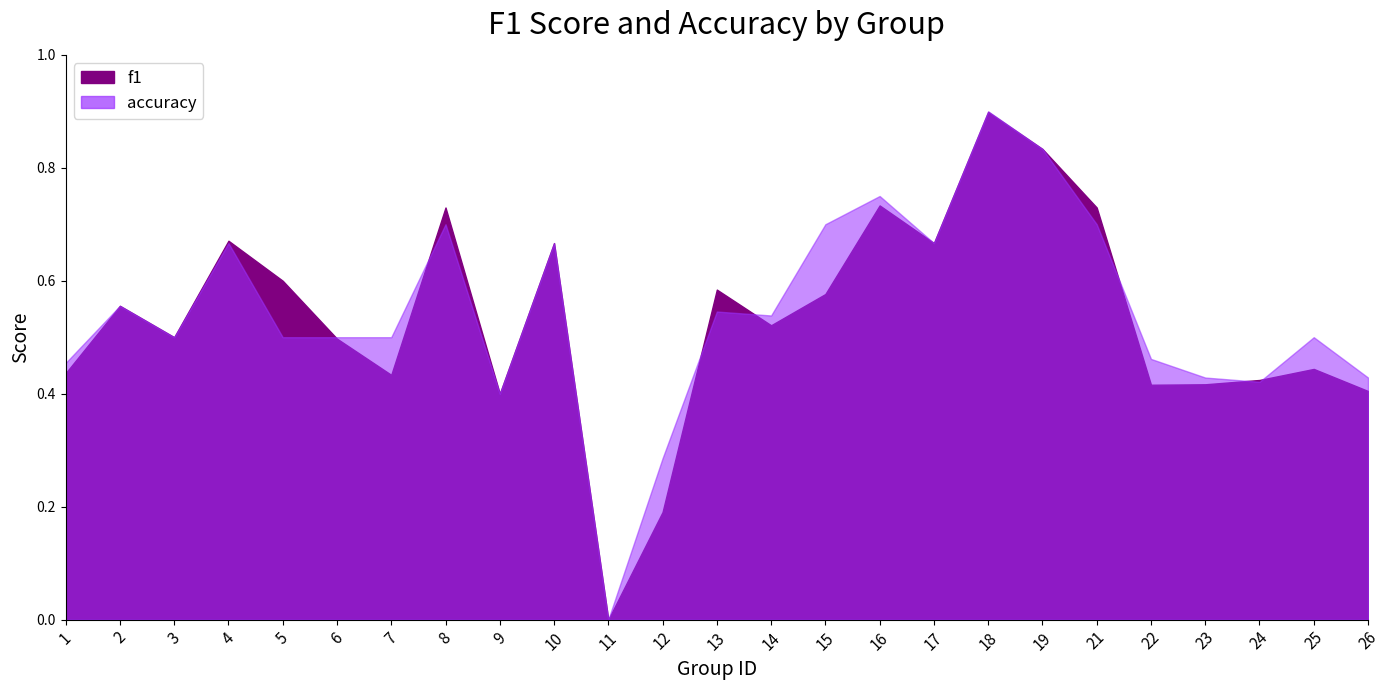

Reading left to right, extract all data points from this chart.

f1: 0.4	0.6	0.5	0.7	0.6	0.5	0.4	0.7	0.4	0.7	0.0	0.2	0.6	0.5	0.6	0.7	0.7	0.9	0.8	0.7	0.4	0.4	0.4	0.4	0.4
accuracy: 0.5	0.6	0.5	0.7	0.5	0.5	0.5	0.7	0.4	0.7	0.0	0.3	0.5	0.5	0.7	0.8	0.7	0.9	0.8	0.7	0.5	0.4	0.4	0.5	0.4